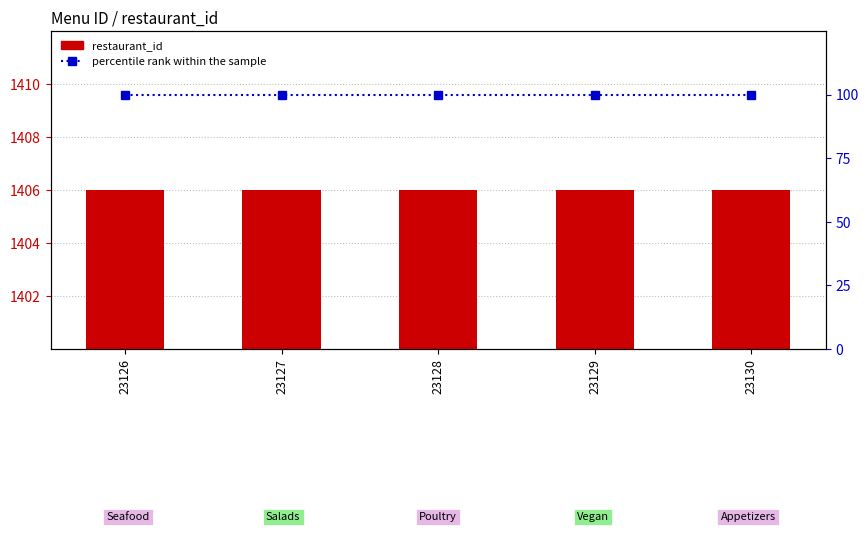

Reading right to left, what are all the values shown in this chart?

restaurant_id: 1406	1406	1406	1406	1406
percentile rank within the sample: 100	100	100	100	100